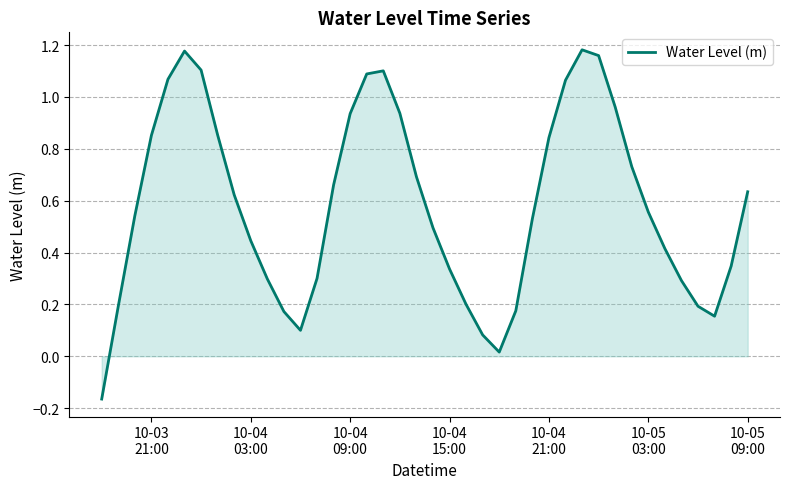

What is the average value?

0.6